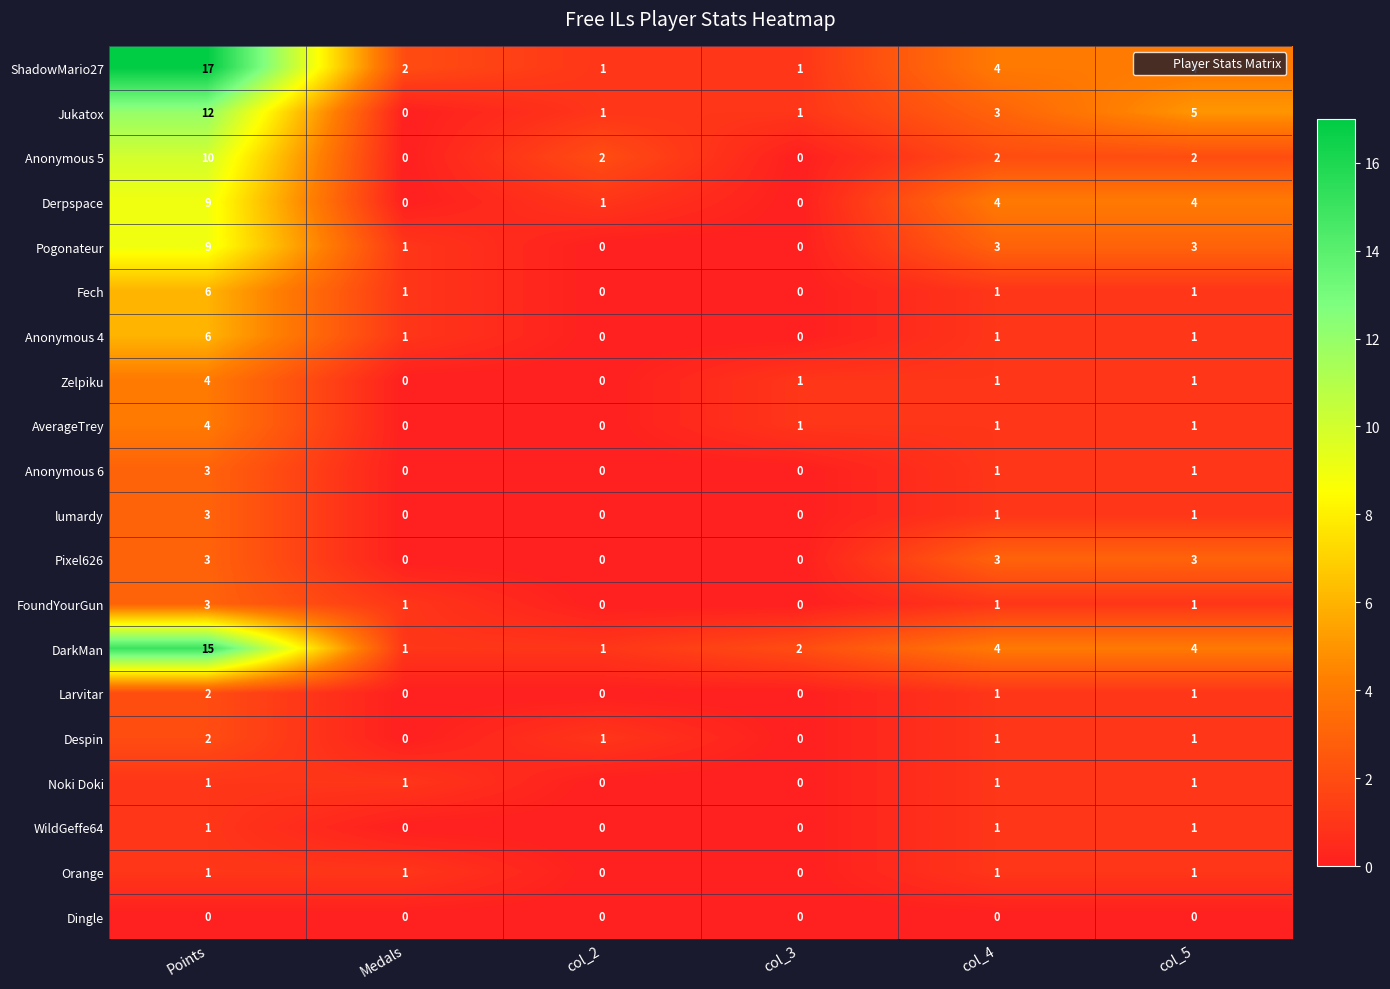

Which series has the largest total across all categories?

ShadowMario27